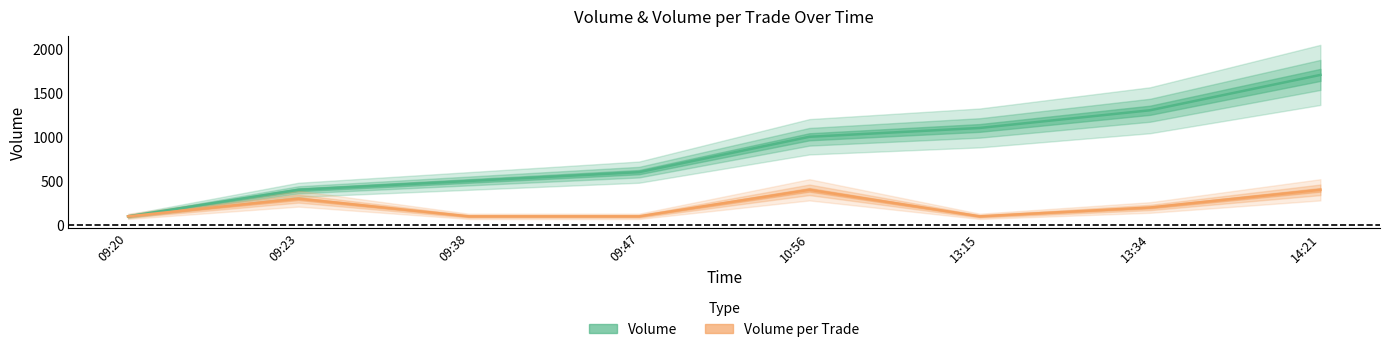

True or false: Volume and Volume_per_trade cross at least once.

False